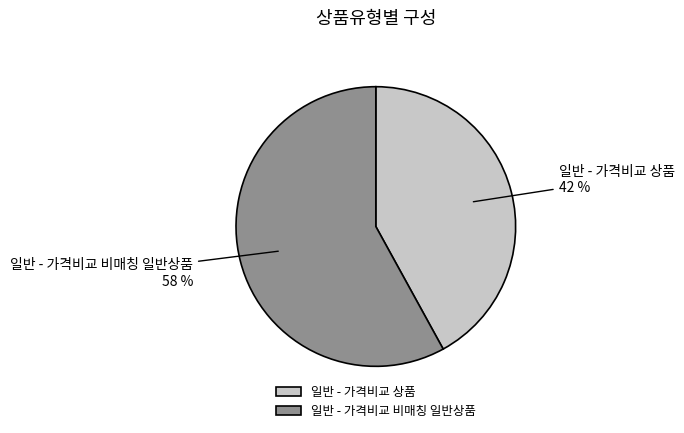

Rank the categories by value from highest to lowest.

일반 - 가격비교 비매칭 일반상품, 일반 - 가격비교 상품